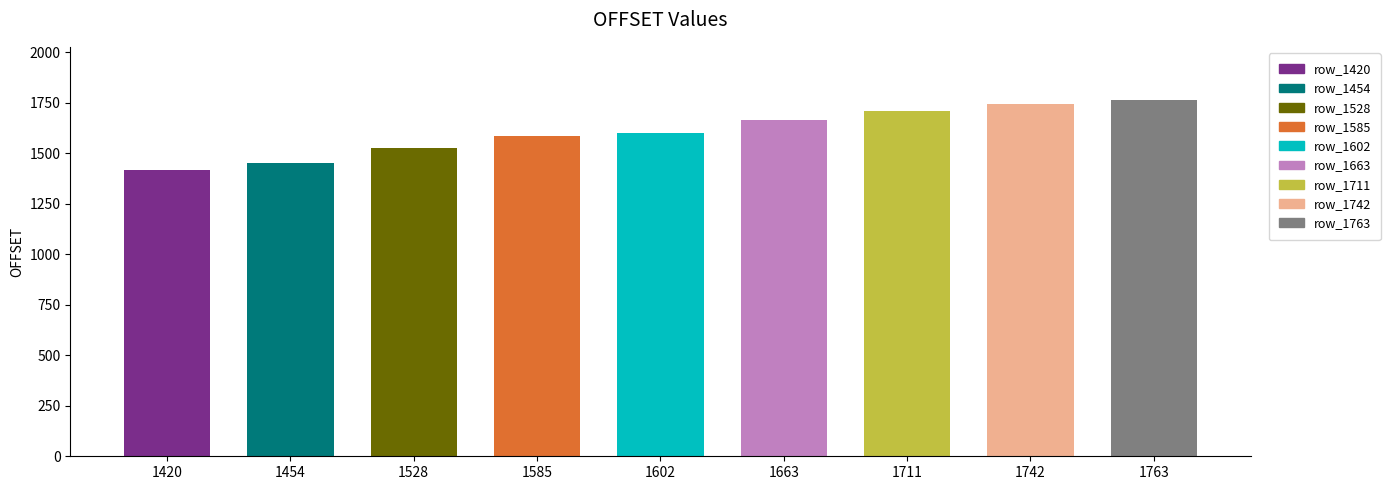

What is the difference between the values at 1742 and 1585?

157